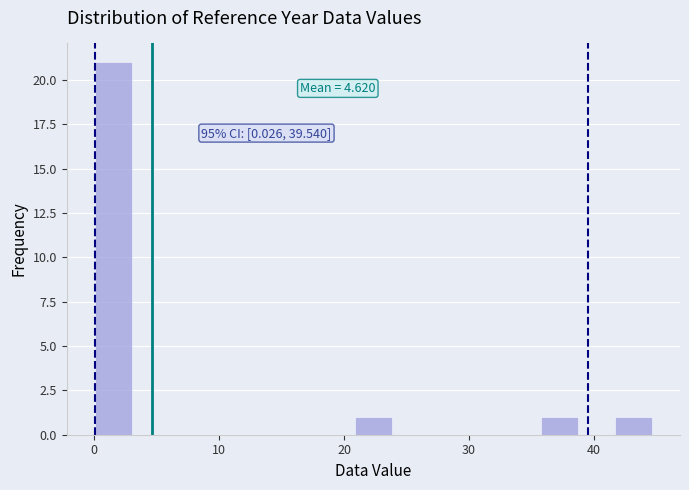

Around what value on the x-axis is the tallest bar? Give the approximate position of its centre, as read against the axis.

2